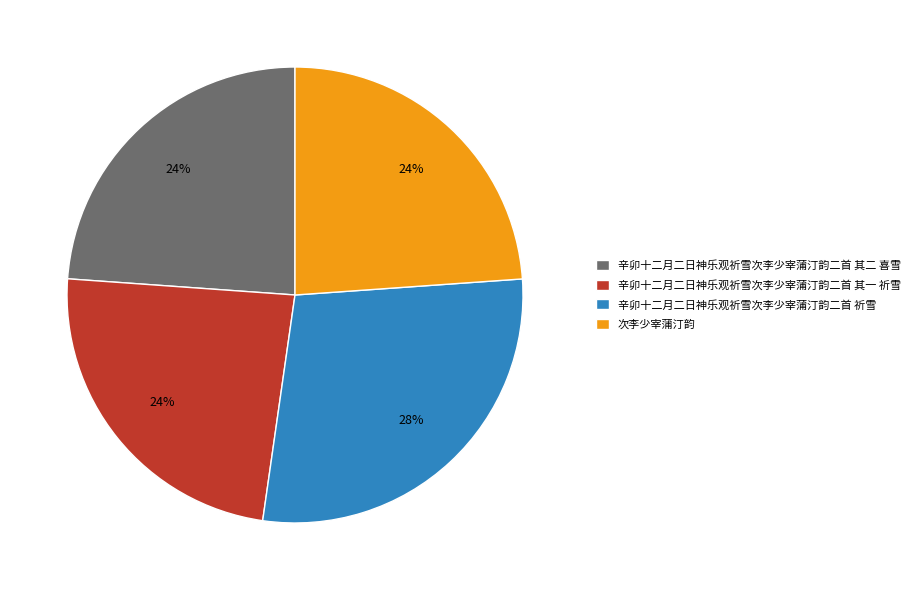

To the nearest percent, what portion does 辛卯十二月二日神乐观祈雪次李少宰蒲汀韵二首 祈雪 represent?

28%